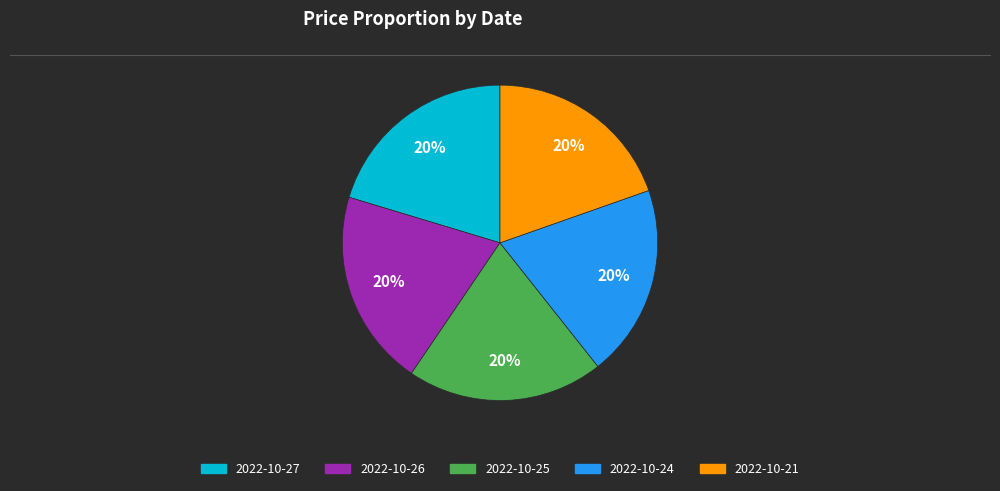

To the nearest percent, what percentage of the pie is 2022-10-24?

20%